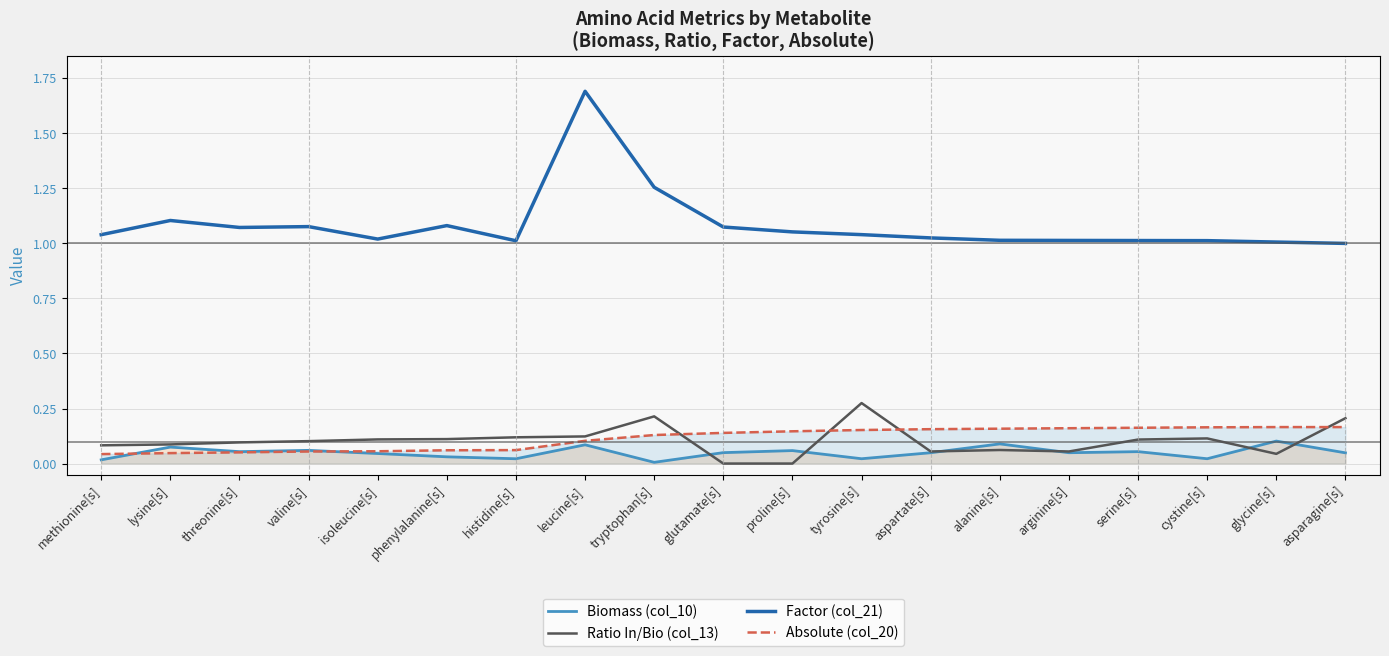

Which series changed the most between cystine[s] and glycine[s]?

Biomass (col_10)